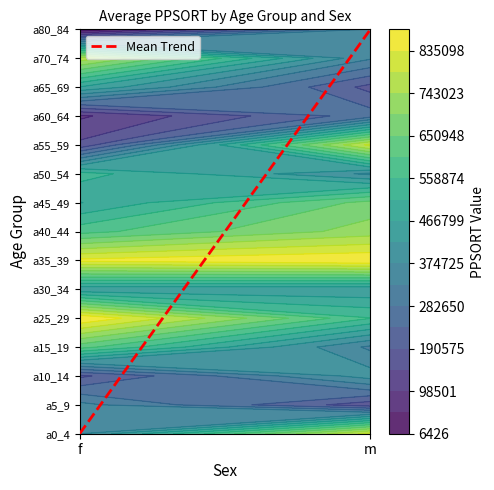

The a35_39 series shows 1460703 at m. True or false?

False